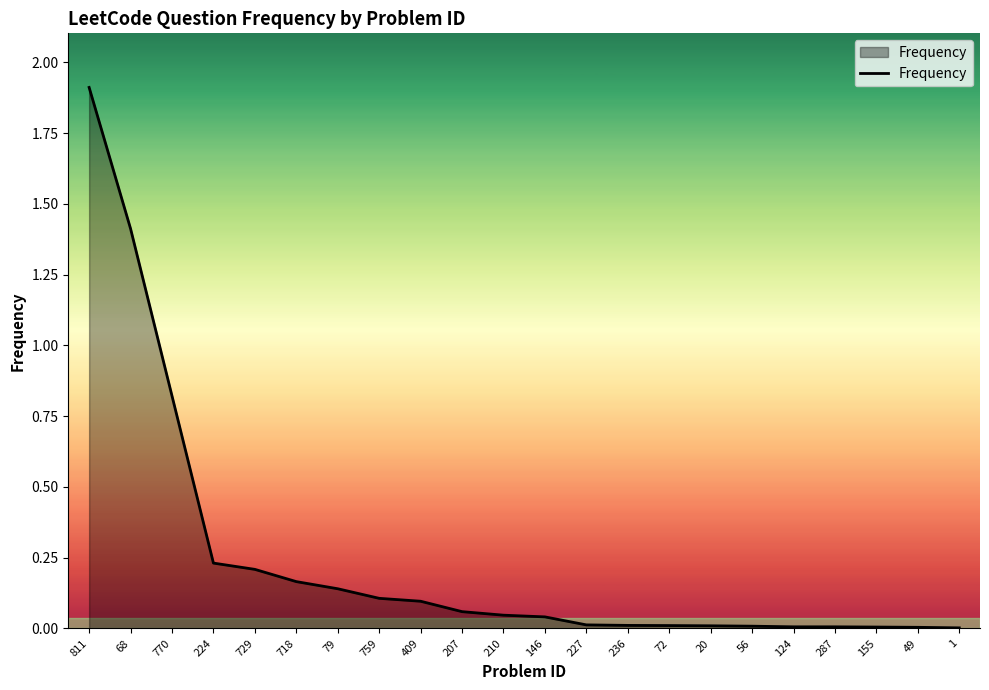

What position from the left is 79?

7